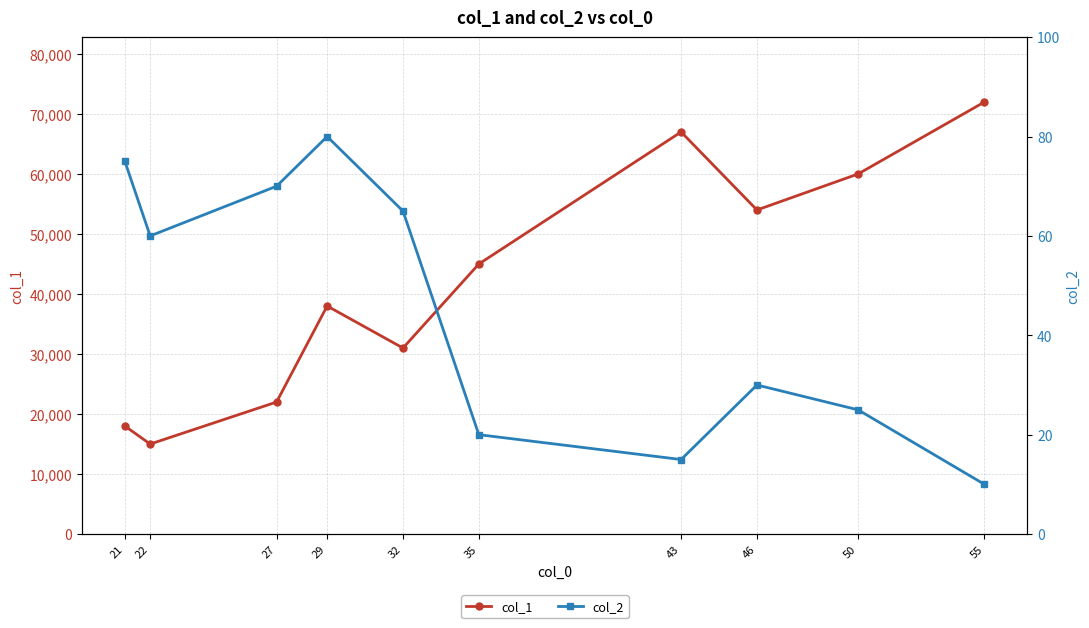

At which category is the sum across all series the highest?

55